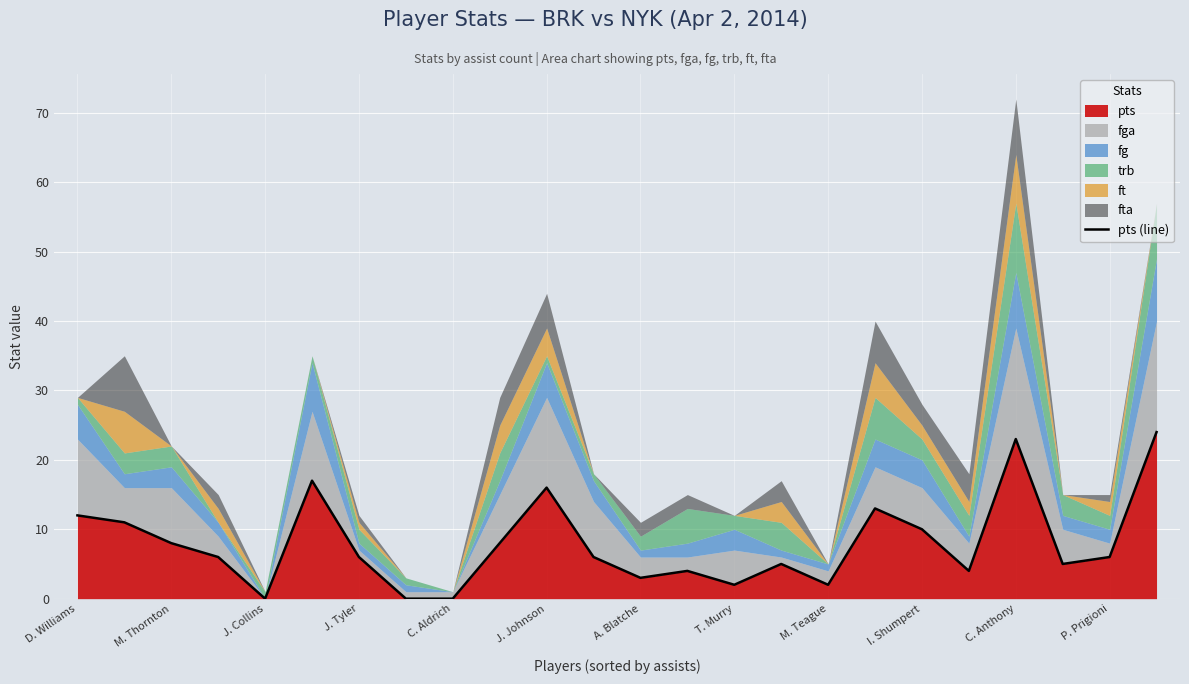

Read the value at I. Shumpert, to the nearest 5.

10